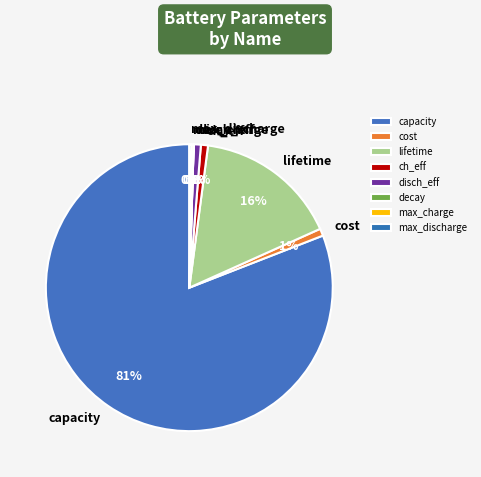

Do lifetime and cost together represent more than half of the pie?

No